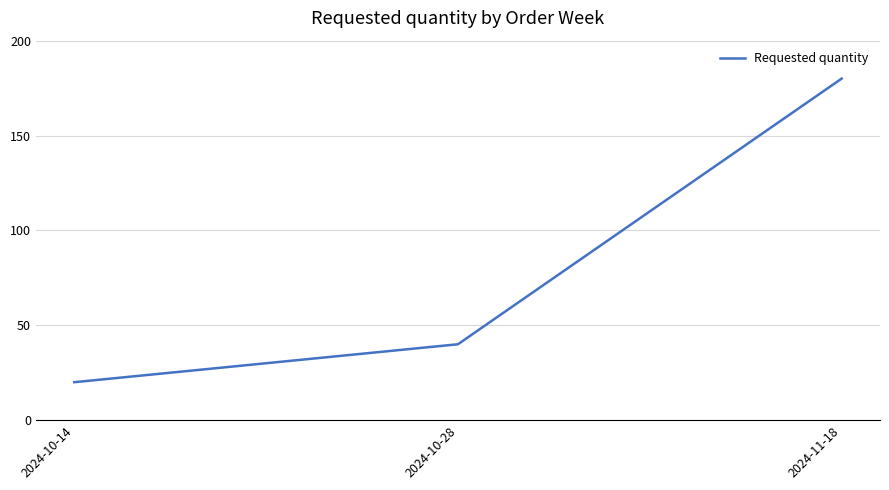

List the labels in order of value, smallest first.

2024-10-14, 2024-10-28, 2024-11-18